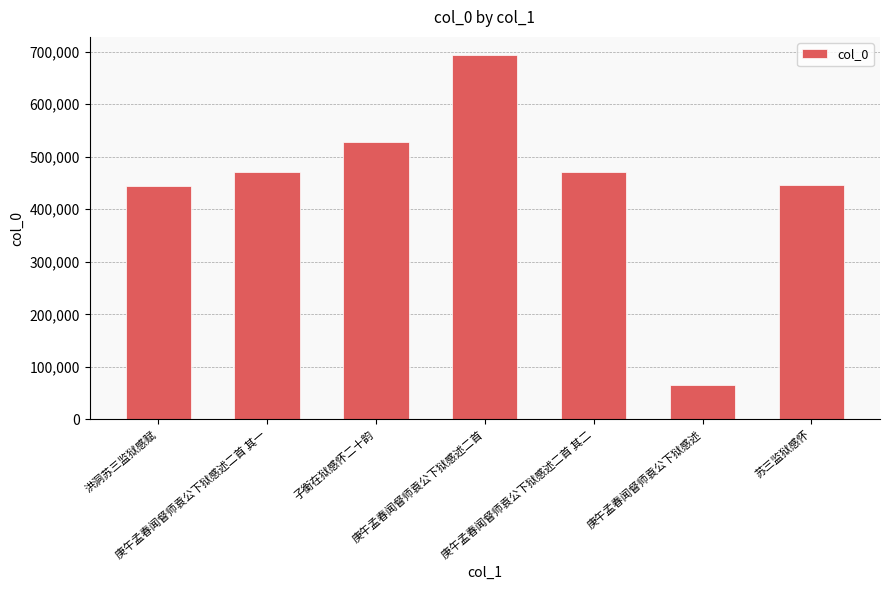

What is the ratio of the value at 庚午孟春闻督师袁公下狱感述二首 to the value at 庚午孟春闻督师袁公下狱感述二首 其二?

1.5